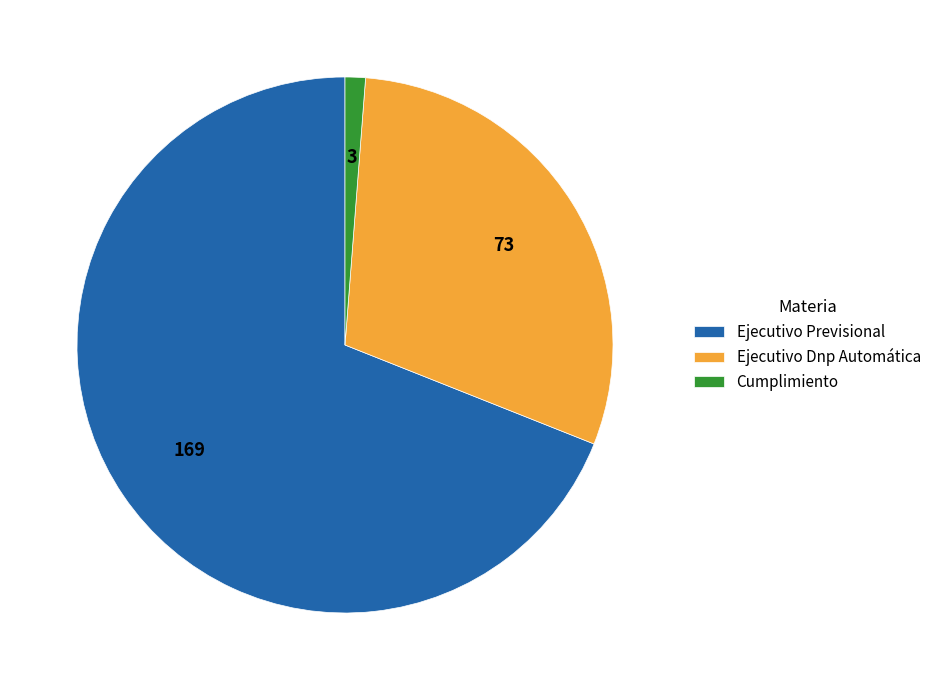

Which has a higher value, Cumplimiento or Ejecutivo Dnp Automática?

Ejecutivo Dnp Automática